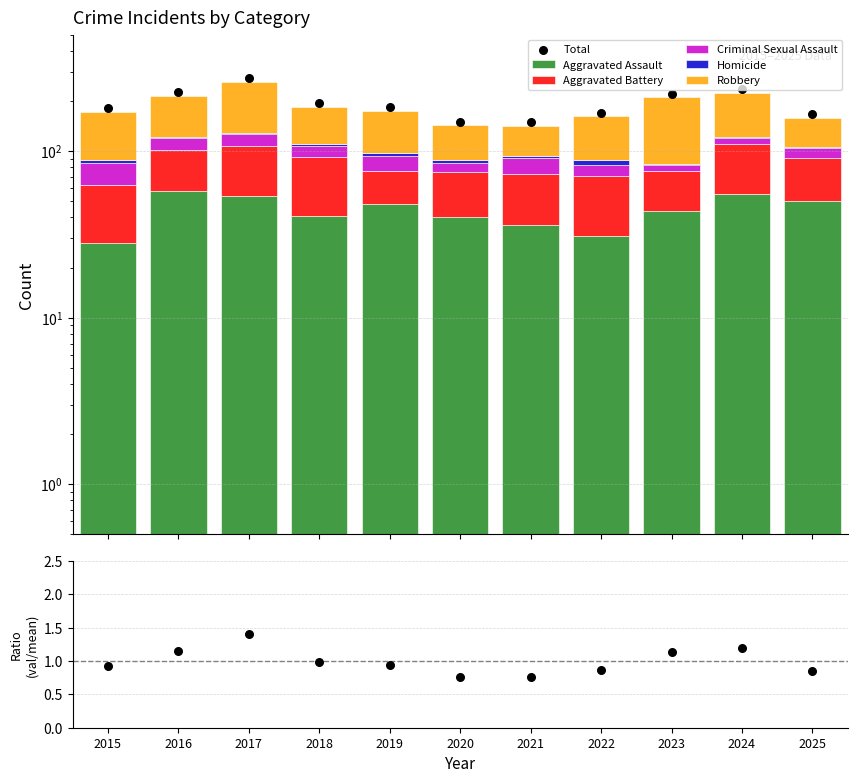

What are all the series names shown in the legend?

Aggravated Assault, Aggravated Battery, Criminal Sexual Assault, Homicide, Robbery